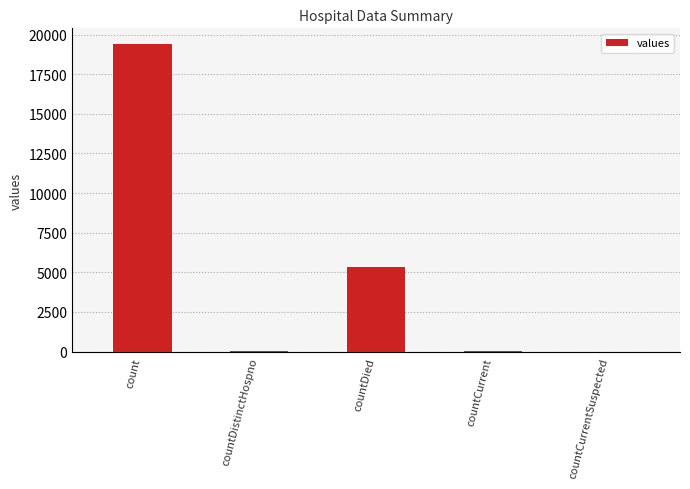

At which category does the chart reach its peak across all series?

count